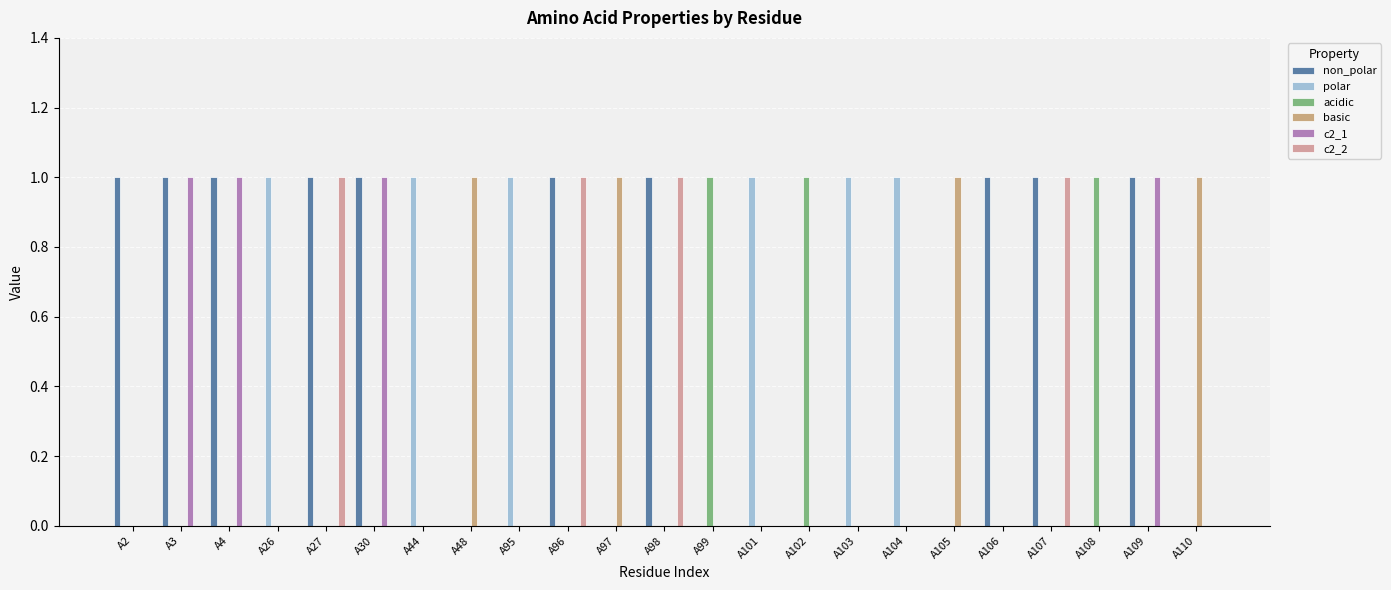

How many groups of bars are there?

23